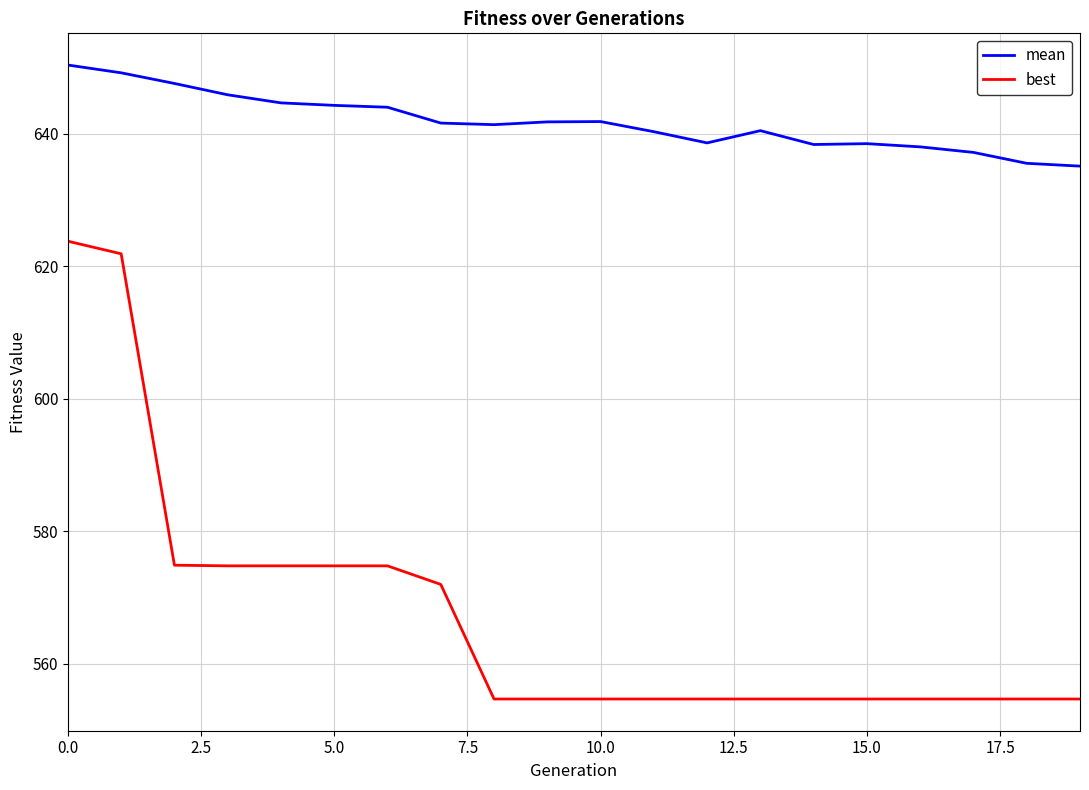

What is the lowest value of the best series?

554.7